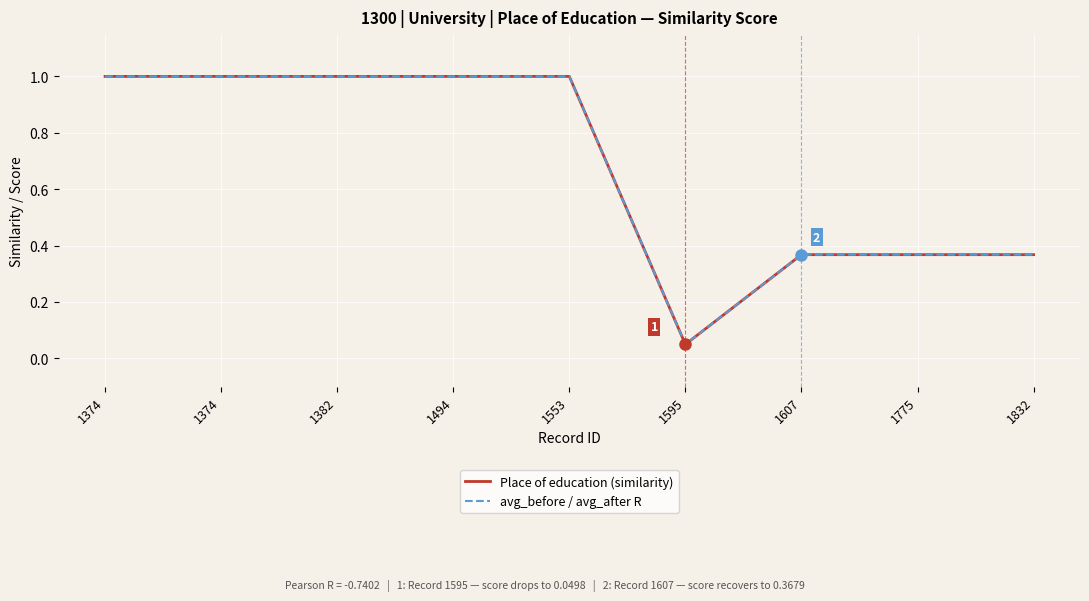

Which series has the widest spread of values?

Place of education (similarity)